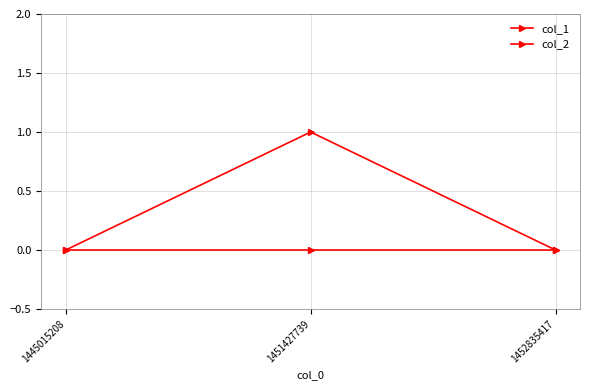

What is the sum of all col_1 values?

1